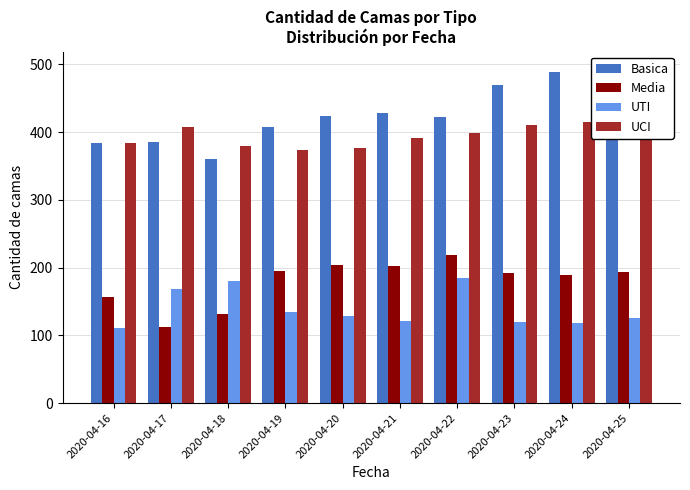

What is the value of the UTI bar at the 5th from the left?

129